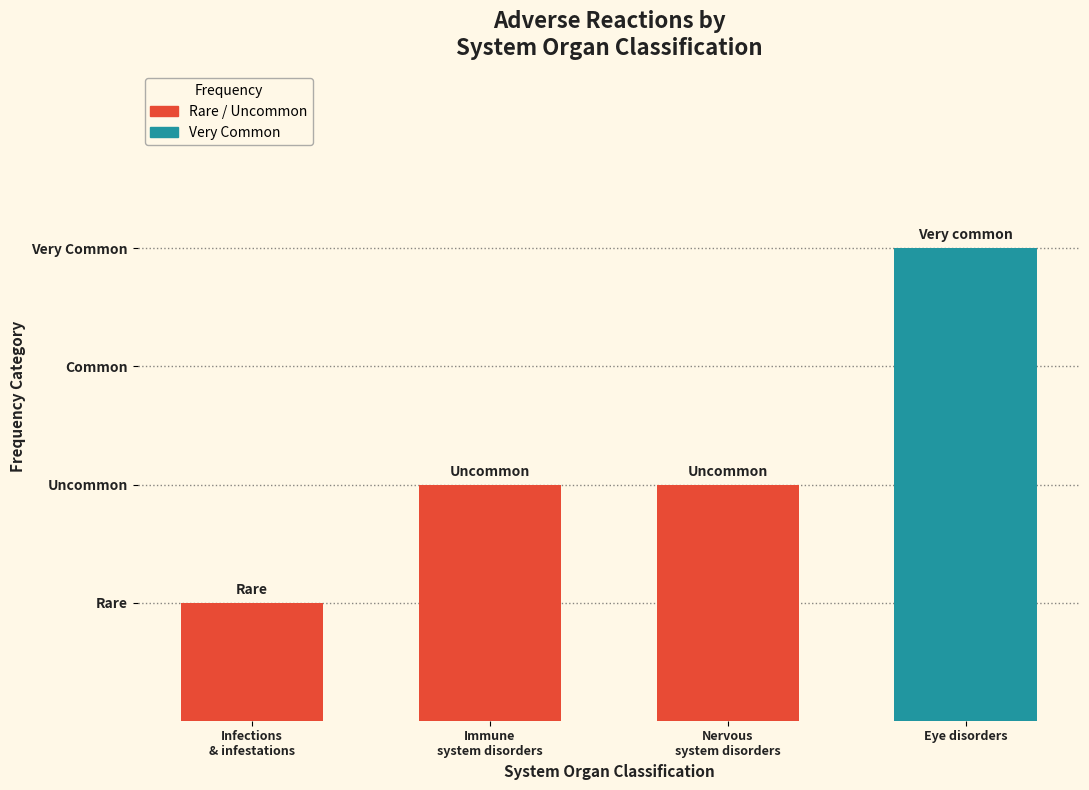

Where does the data first go above 2?

Eye disorders